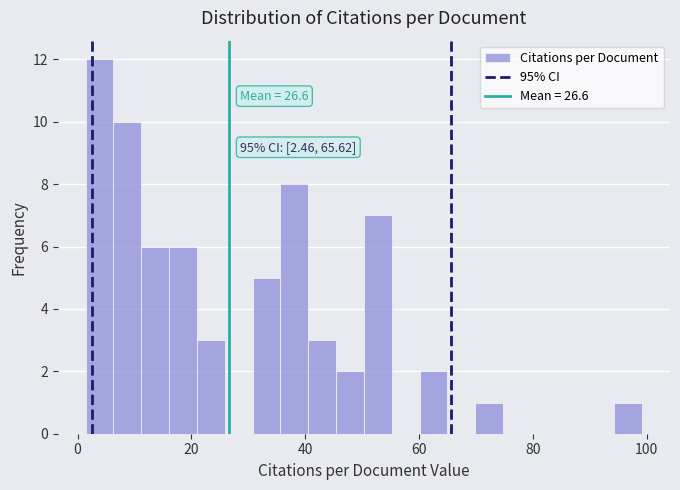

Around what value on the x-axis is the tallest bar? Give the approximate position of its centre, as read against the axis.

4